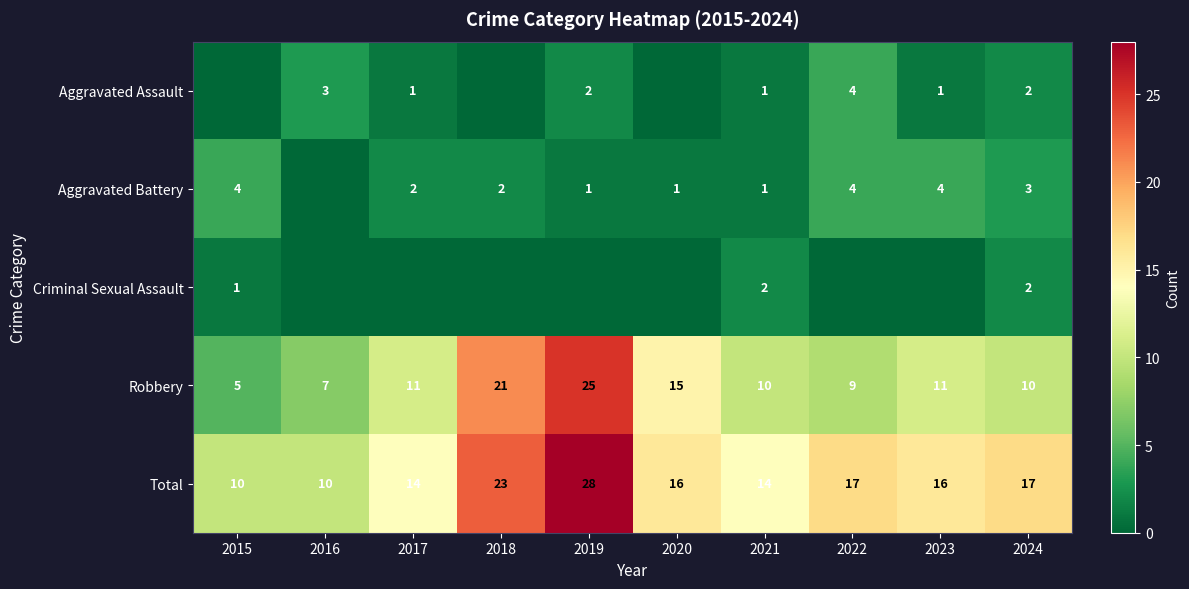

Is it true that Total equals 28 at 2019?

True